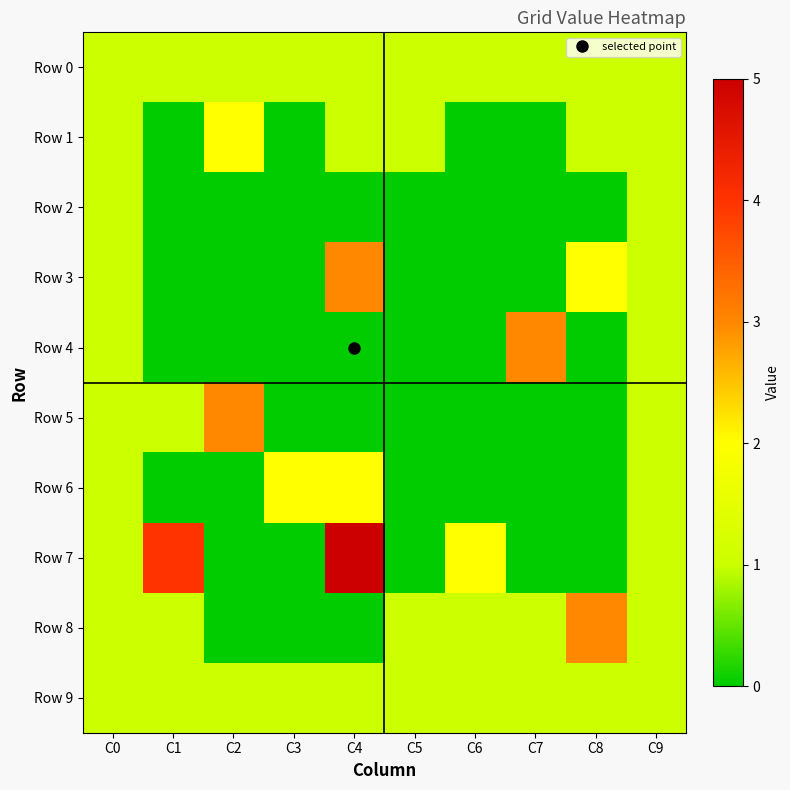

Reading left to right, extract all data points from this chart.

Row 0: C0=1	C1=1	C2=1	C3=1	C4=1	C5=1	C6=1	C7=1	C8=1	C9=1
Row 1: C0=1	C1=0	C2=2	C3=0	C4=1	C5=1	C6=0	C7=0	C8=1	C9=1
Row 2: C0=1	C1=0	C2=0	C3=0	C4=0	C5=0	C6=0	C7=0	C8=0	C9=1
Row 3: C0=1	C1=0	C2=0	C3=0	C4=3	C5=0	C6=0	C7=0	C8=2	C9=1
Row 4: C0=1	C1=0	C2=0	C3=0	C4=0	C5=0	C6=0	C7=3	C8=0	C9=1
Row 5: C0=1	C1=1	C2=3	C3=0	C4=0	C5=0	C6=0	C7=0	C8=0	C9=1
Row 6: C0=1	C1=0	C2=0	C3=2	C4=2	C5=0	C6=0	C7=0	C8=0	C9=1
Row 7: C0=1	C1=4	C2=0	C3=0	C4=5	C5=0	C6=2	C7=0	C8=0	C9=1
Row 8: C0=1	C1=1	C2=0	C3=0	C4=0	C5=1	C6=1	C7=1	C8=3	C9=1
Row 9: C0=1	C1=1	C2=1	C3=1	C4=1	C5=1	C6=1	C7=1	C8=1	C9=1